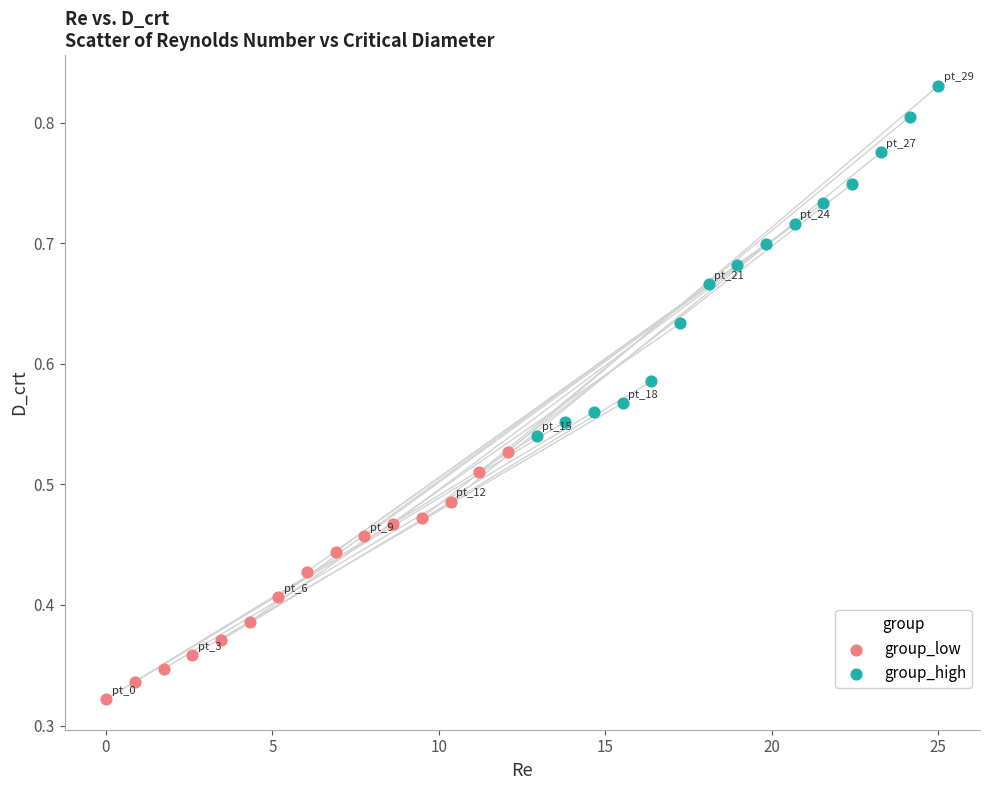

Which series has the widest spread of Y values?

group_high